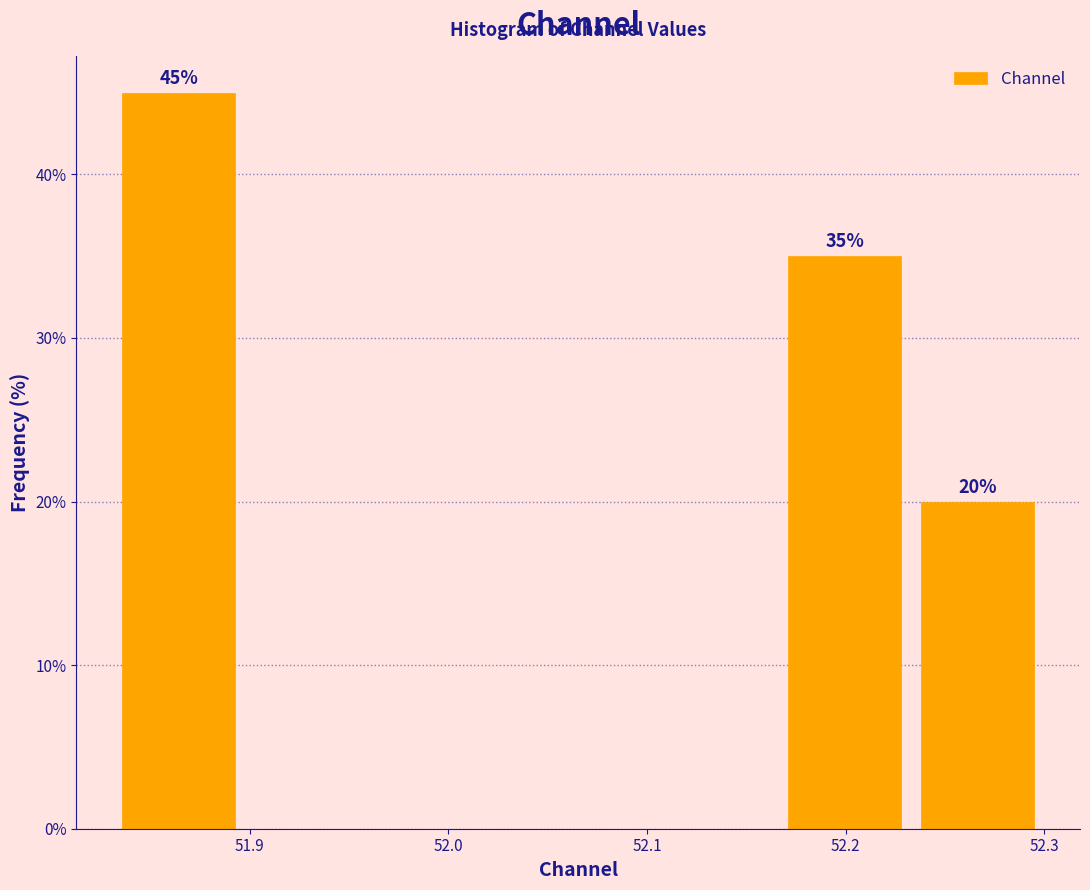

Which range on the x-axis has the tallest bar?

51.83 to 51.90